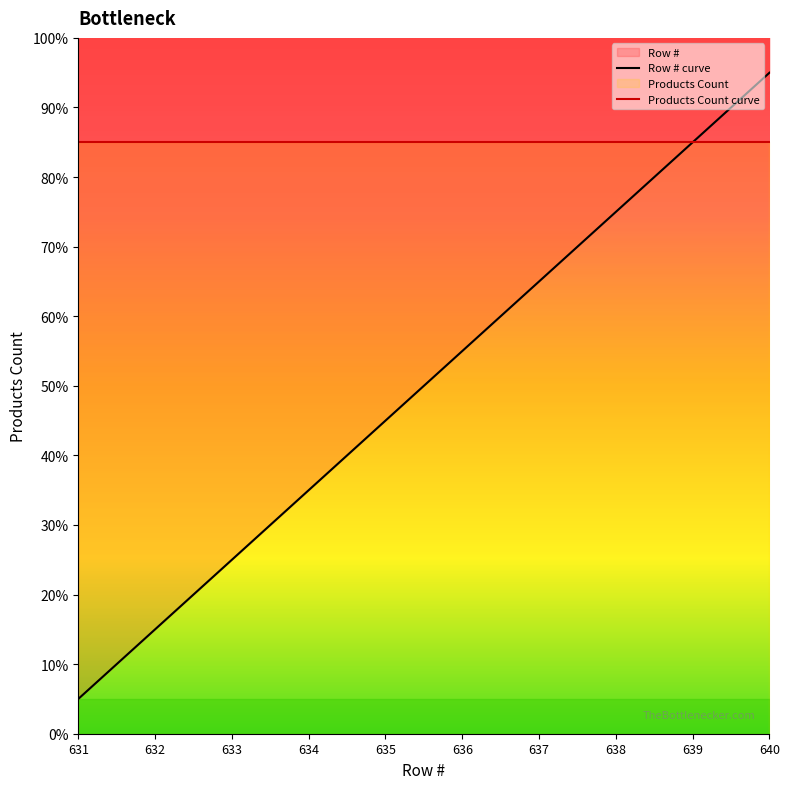

Which label corresponds to the smallest value in the chart?

631